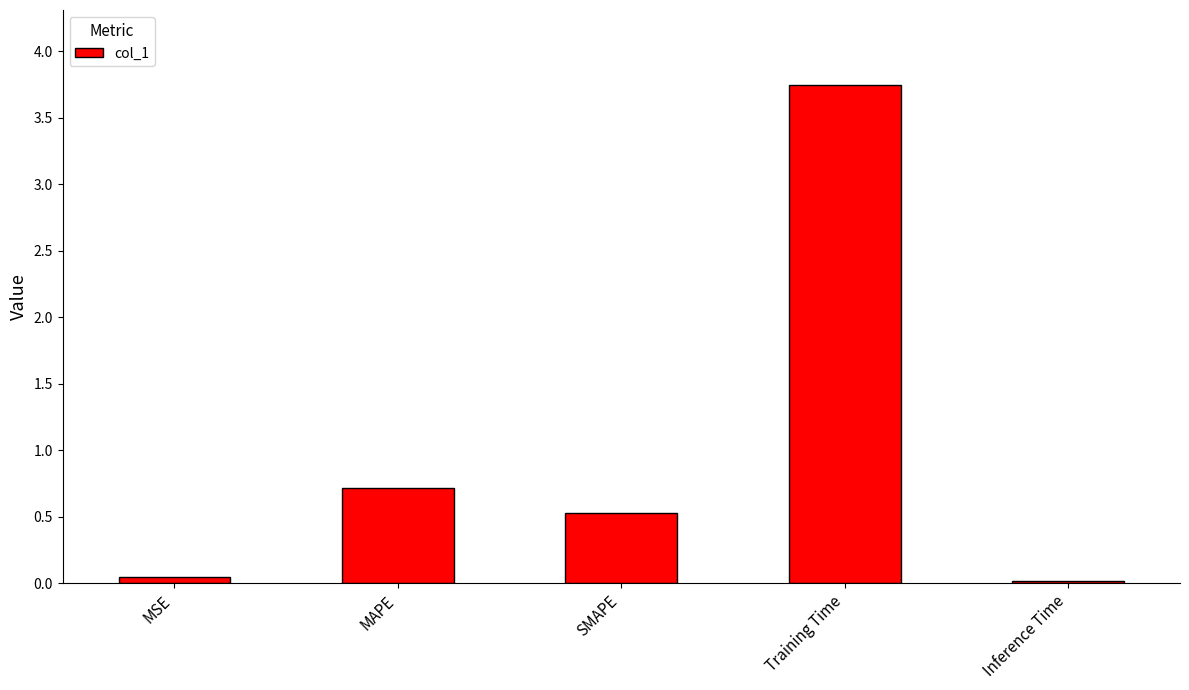

What is the average value?

1.0